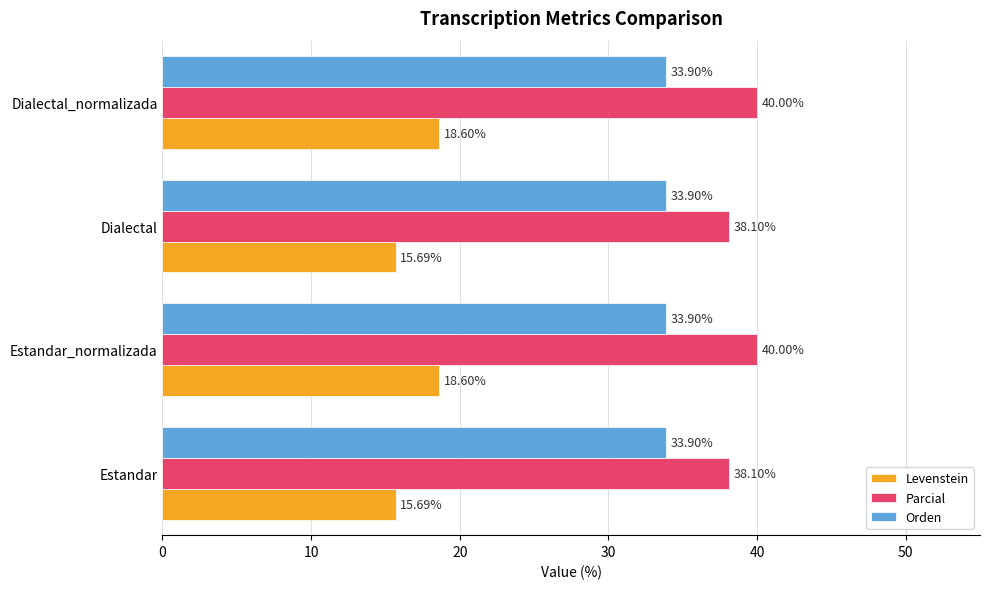

Which series changed the most between Estandar_normalizada and Dialectal?

Levenstein